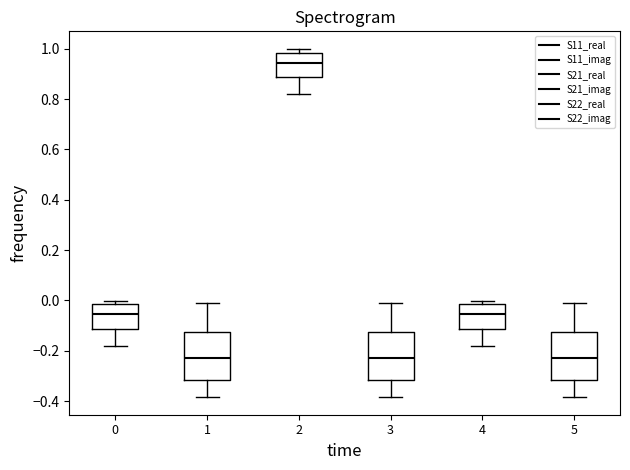

Reading left to right, transcribe this box plot: for each box, give where its median line is, the range the box spans, and where its two whiskers end, as read against the y-axis. The values are not printed on the chart, so give them approximately, as read against the axis.

0: median -0.06, box -0.12 to -0.02, whiskers -0.18 to 0.00
1: median -0.22, box -0.32 to -0.12, whiskers -0.38 to -0.02
2: median 0.94, box 0.88 to 0.98, whiskers 0.82 to 1.00
3: median -0.22, box -0.32 to -0.12, whiskers -0.38 to -0.02
4: median -0.06, box -0.12 to -0.02, whiskers -0.18 to 0.00
5: median -0.22, box -0.32 to -0.12, whiskers -0.38 to -0.02